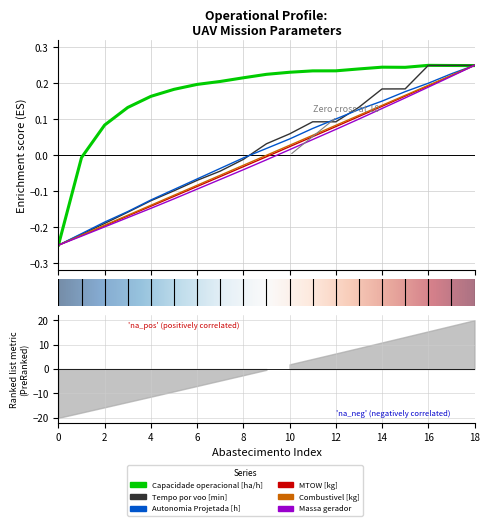

The MTOW [kg] series shows 0.1 at 12. True or false?

True